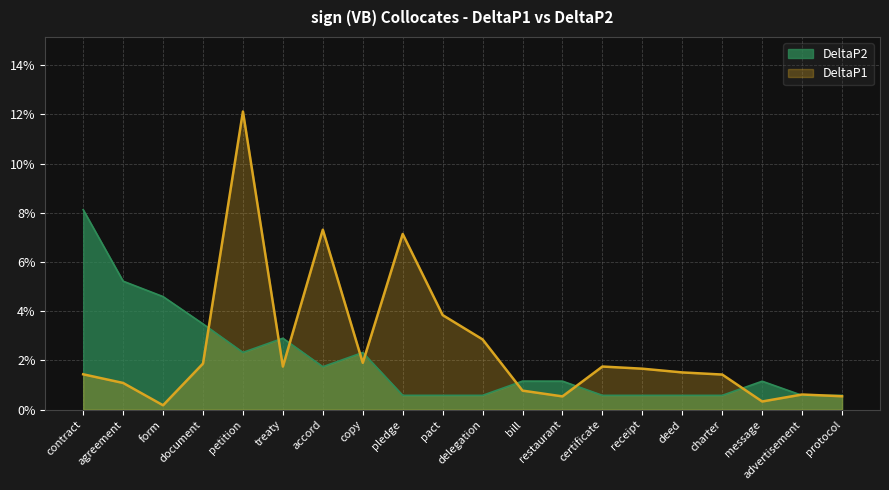

Reading right to left, list all the values displayed in this chart.

DeltaP1: 0.0	0.0	0.0	0.0	0.0	0.0	0.0	0.0	0.0	0.0	0.0	0.1	0.0	0.1	0.0	0.1	0.0	0.0	0.0	0.0
DeltaP2: 0.0	0.0	0.0	0.0	0.0	0.0	0.0	0.0	0.0	0.0	0.0	0.0	0.0	0.0	0.0	0.0	0.0	0.0	0.1	0.1